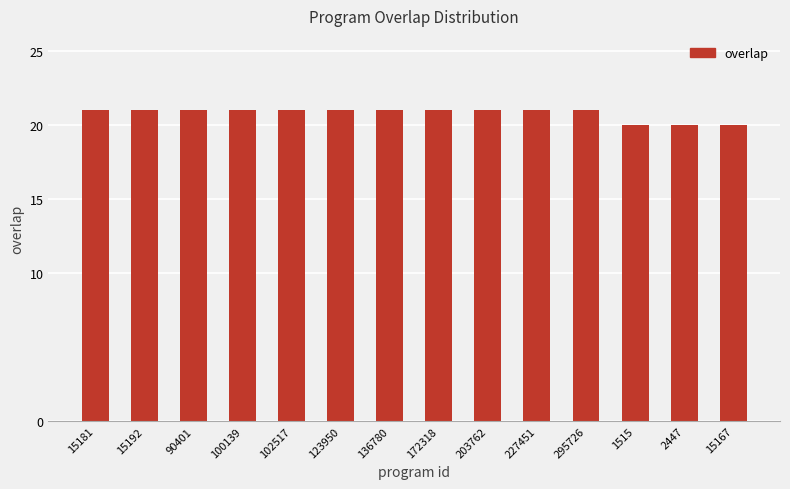

The chart shows a value of 15 at 100139. True or false?

False